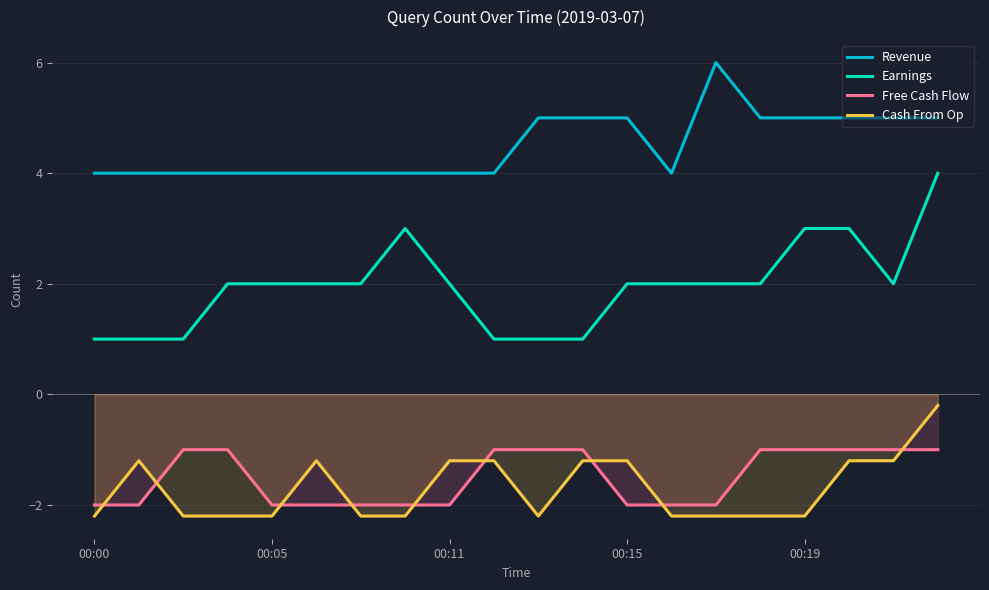

In Revenue, how many points are lower than both neighbors (excluding endpoints)?

1